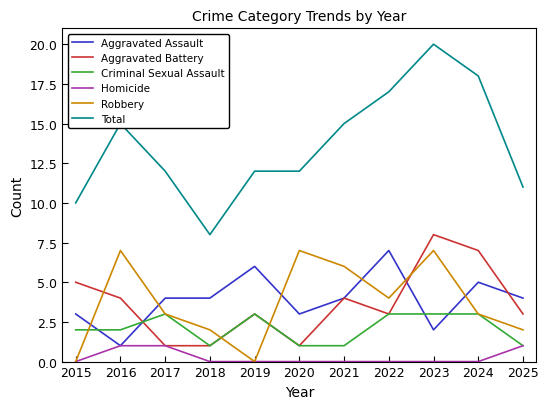

True or false: Robbery and Total cross at least once.

False